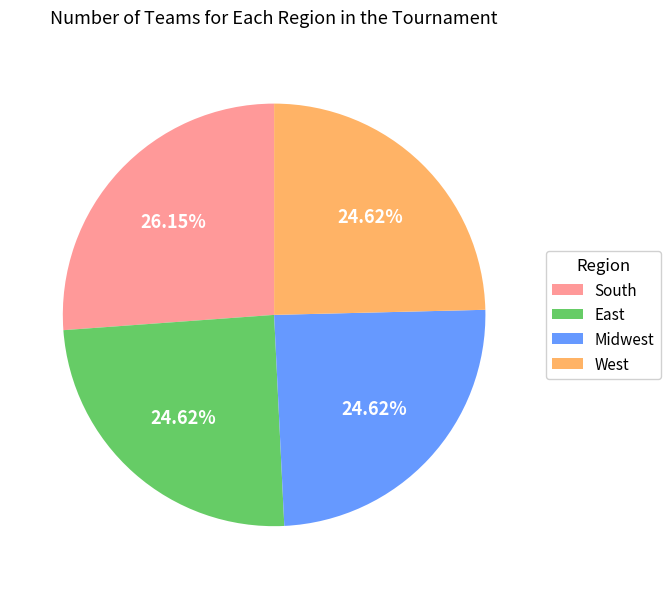

What percentage do West and Midwest together represent?

49.2%